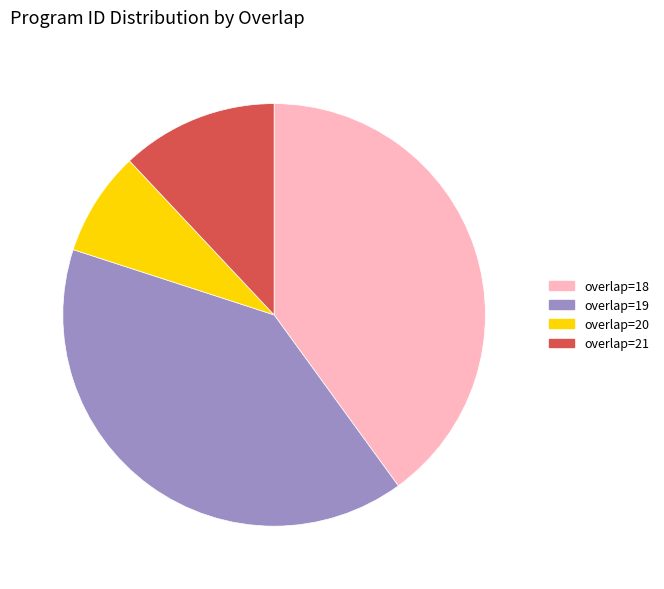

Is there any slice that represents more than half of the pie?

No